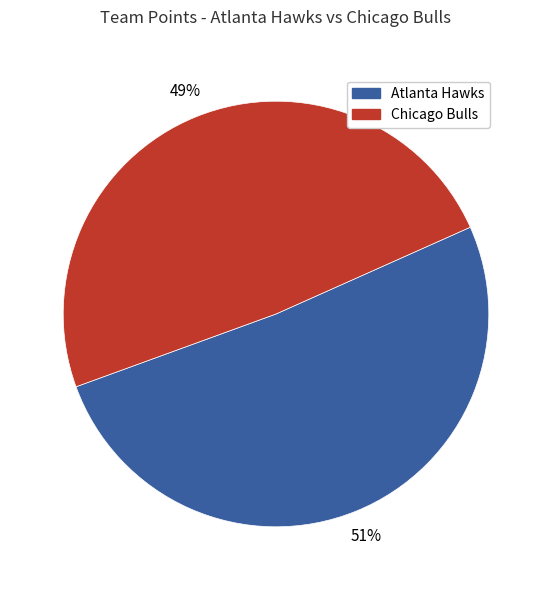

Is there a majority slice in this chart?

Yes